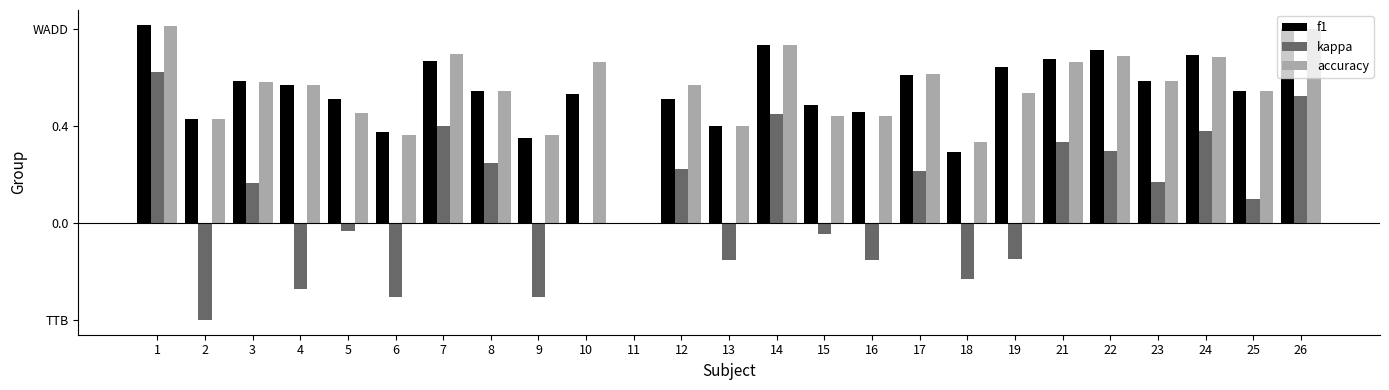

Is it true that accuracy equals 0.0 at 11?

True